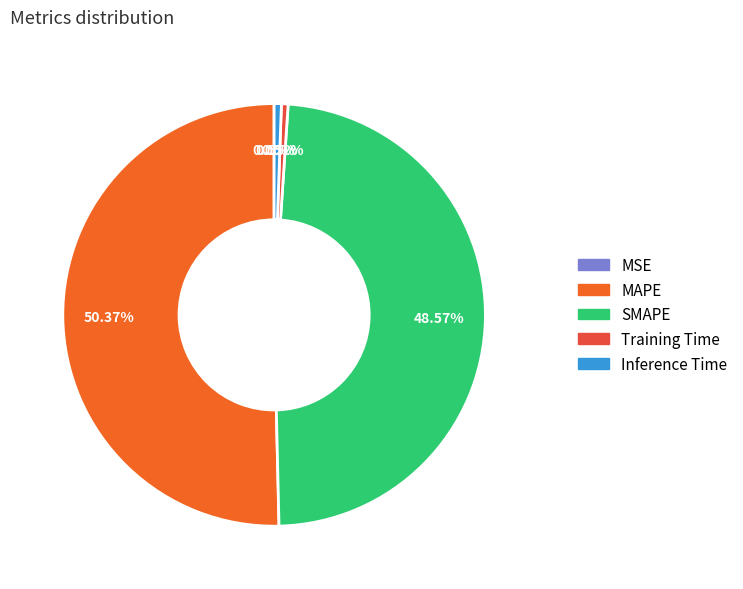

What percentage is the SMAPE slice, to the nearest percent?

49%